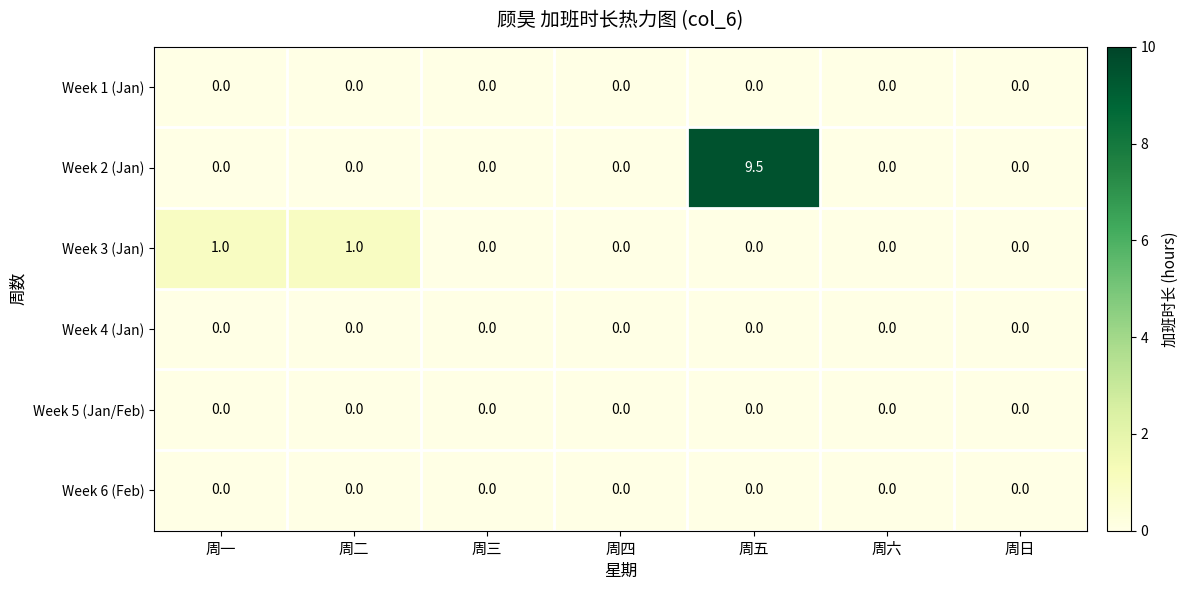

What is the spread (max minus min) of values at 周五?

9.5